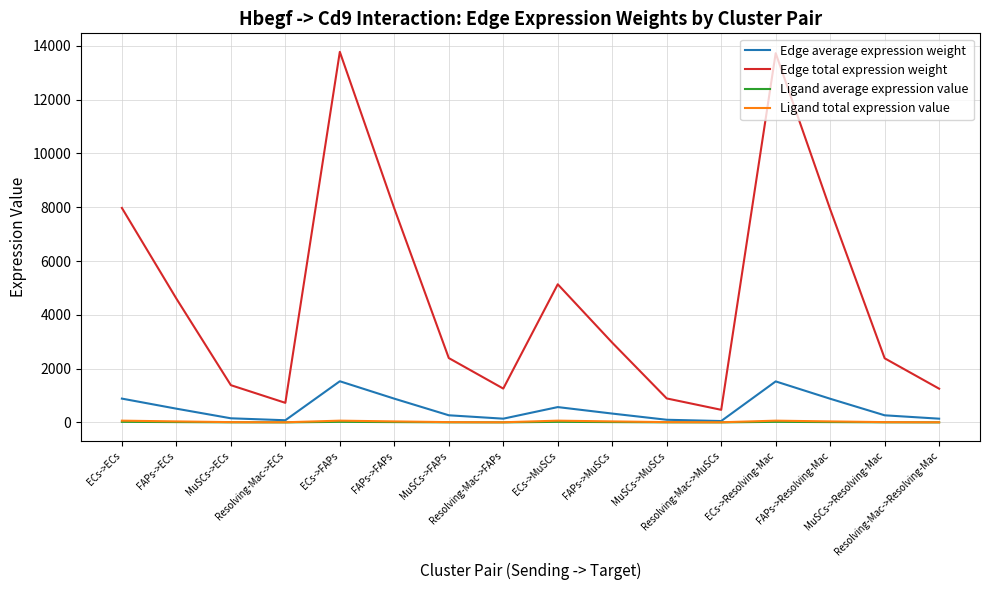

True or false: Edge total expression weight and Ligand average expression value intersect in this chart.

False